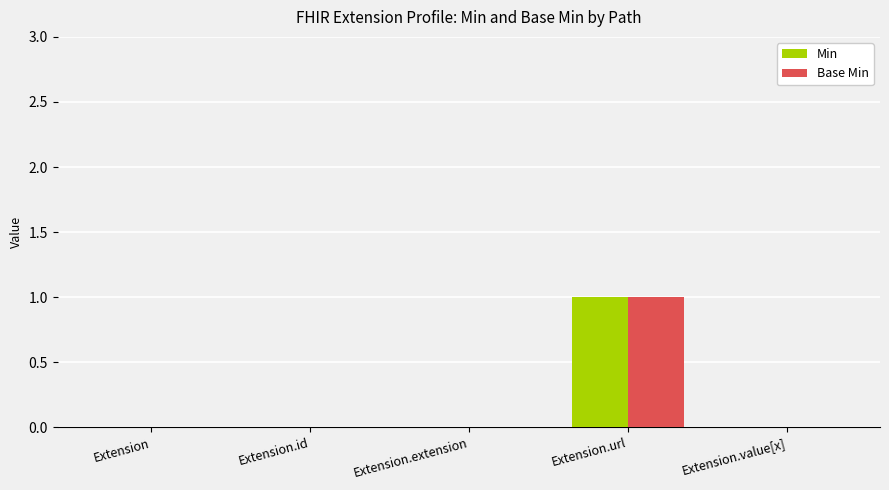

What is the sum of all Base Min values?

1